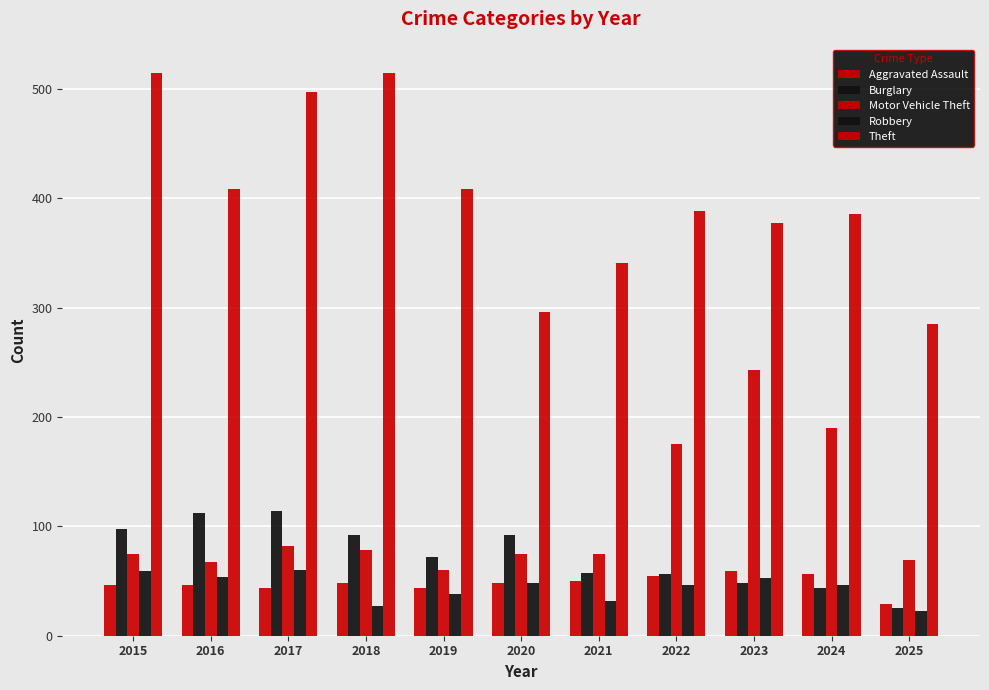

What is the average value of the Motor Vehicle Theft series?

108